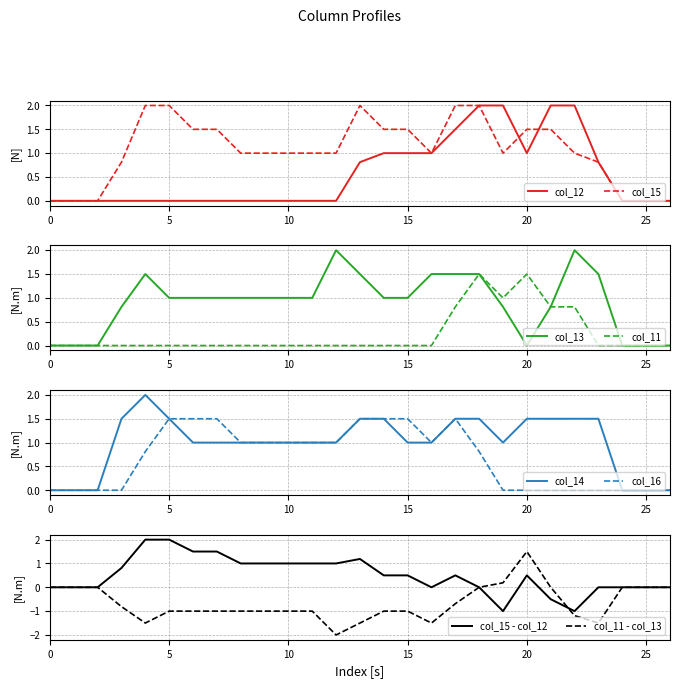

True or false: col_16 has a value of 0.0 at 19.

True